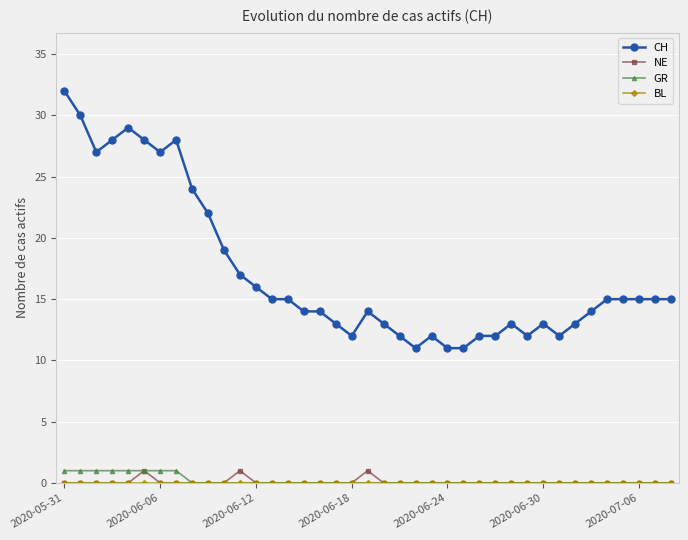

At how many categories does at least one series exceed 5?

39